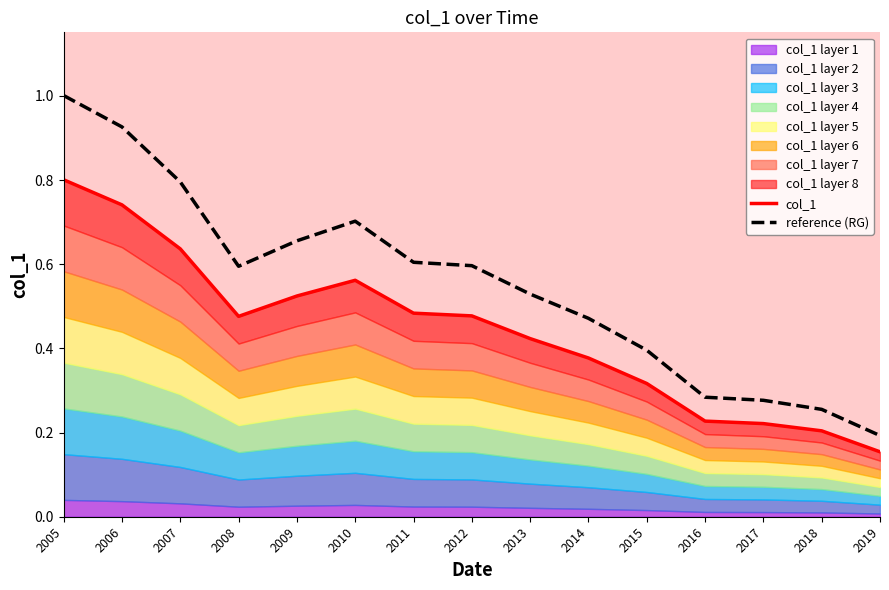

What is the value of the col_1 point at the 13th from the left?

0.2